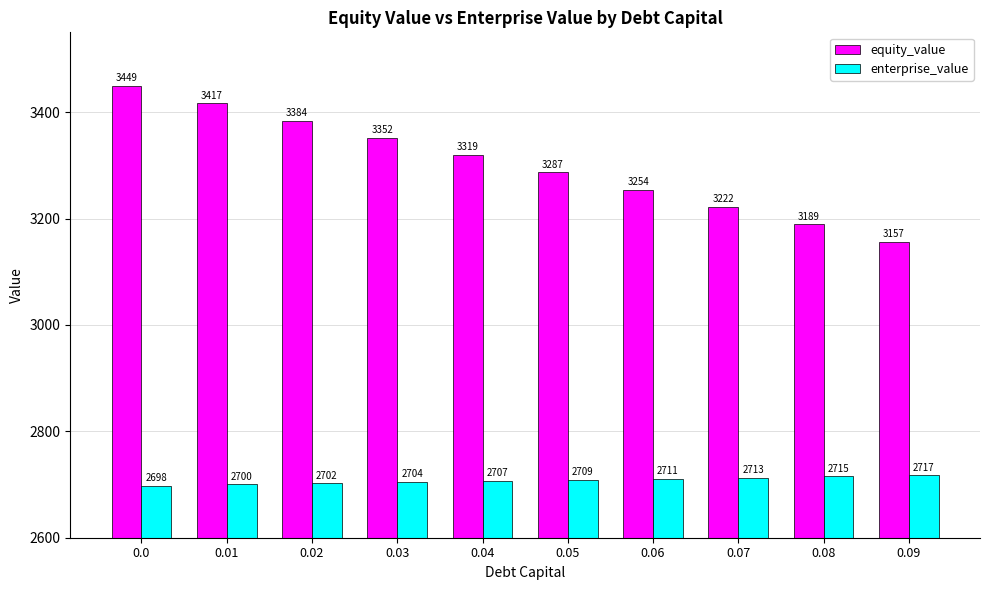

Is it true that equity_value equals 1585.4 at 0.08?

False